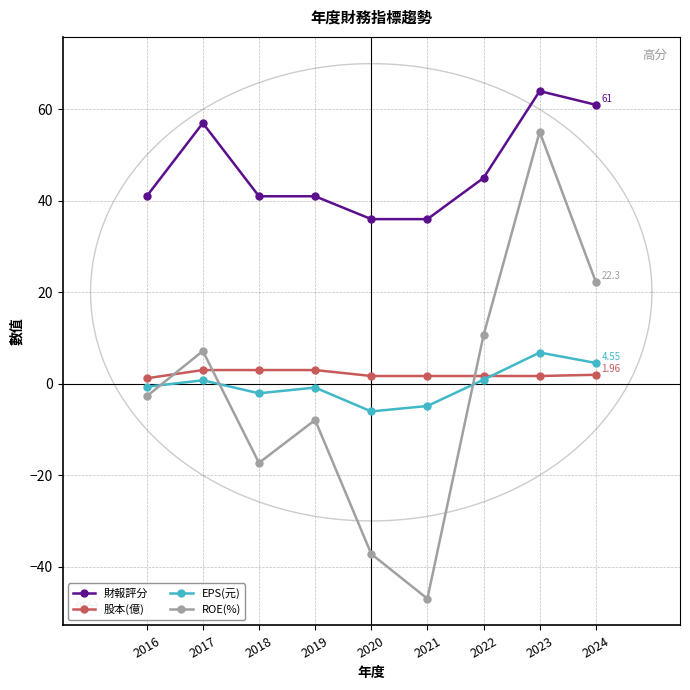

Reading left to right, list all the values displayed in this chart.

財報評分: 2016=41.0	2017=57.0	2018=41.0	2019=41.0	2020=36.0	2021=36.0	2022=45.0	2023=64.0	2024=61.0
股本(億): 2016=1.2	2017=3.0	2018=3.0	2019=3.0	2020=1.7	2021=1.7	2022=1.7	2023=1.7	2024=2.0
EPS(元): 2016=-0.7	2017=0.8	2018=-2.1	2019=-0.8	2020=-6.0	2021=-4.9	2022=0.9	2023=6.8	2024=4.5
ROE(%): 2016=-2.7	2017=7.2	2018=-17.3	2019=-7.9	2020=-37.2	2021=-47.0	2022=10.6	2023=55.1	2024=22.3